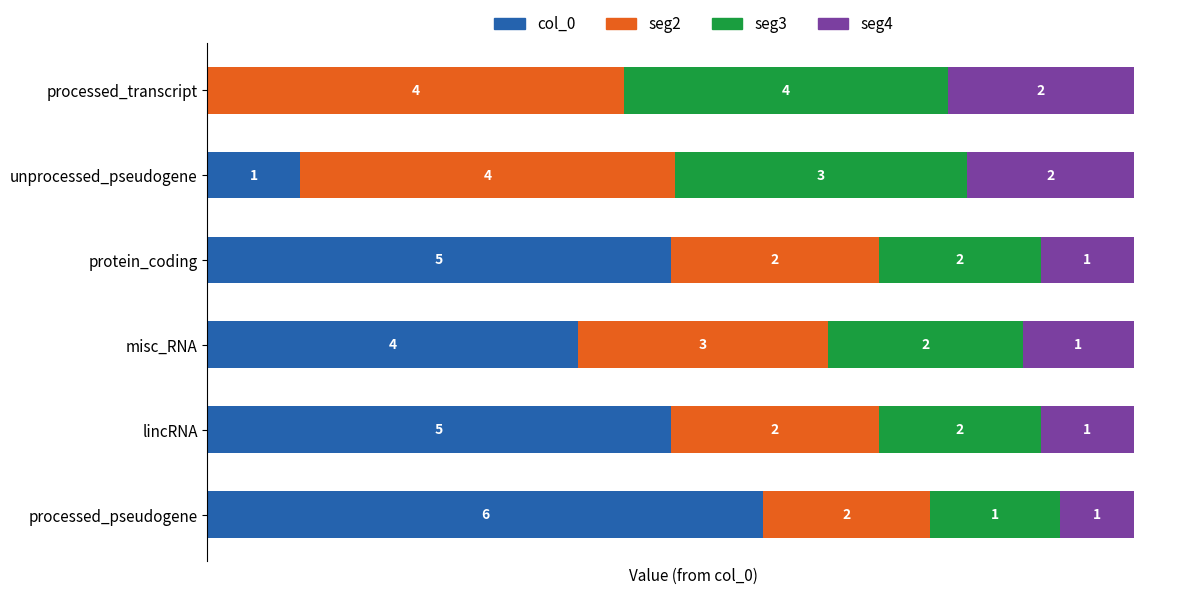

At which label is col_0 closest to 3?

misc_RNA